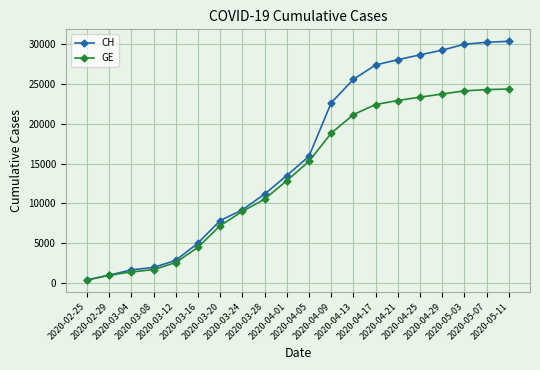

The GE series shows 16648 at 2020-03-28. True or false?

False